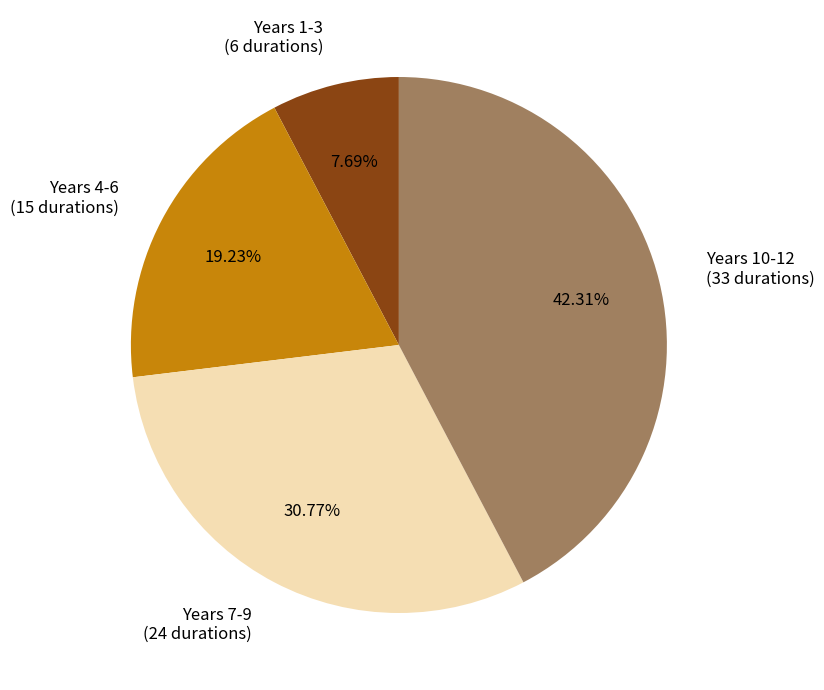

Which has a higher value, Years 1-3 (6 durations) or Years 4-6 (15 durations)?

Years 4-6 (15 durations)